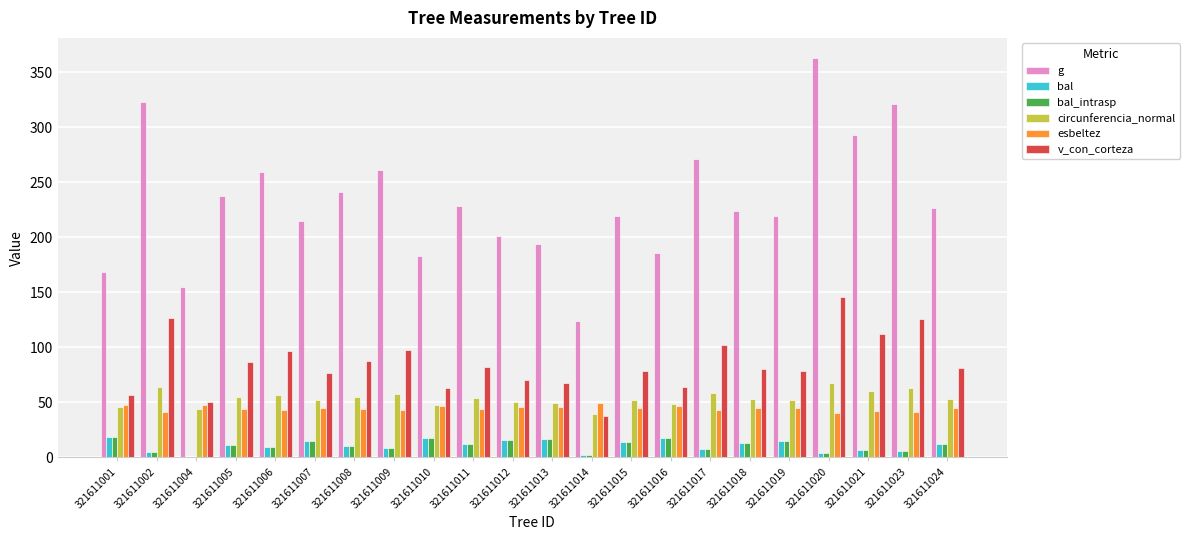

How many distinct data groups are displayed?

6